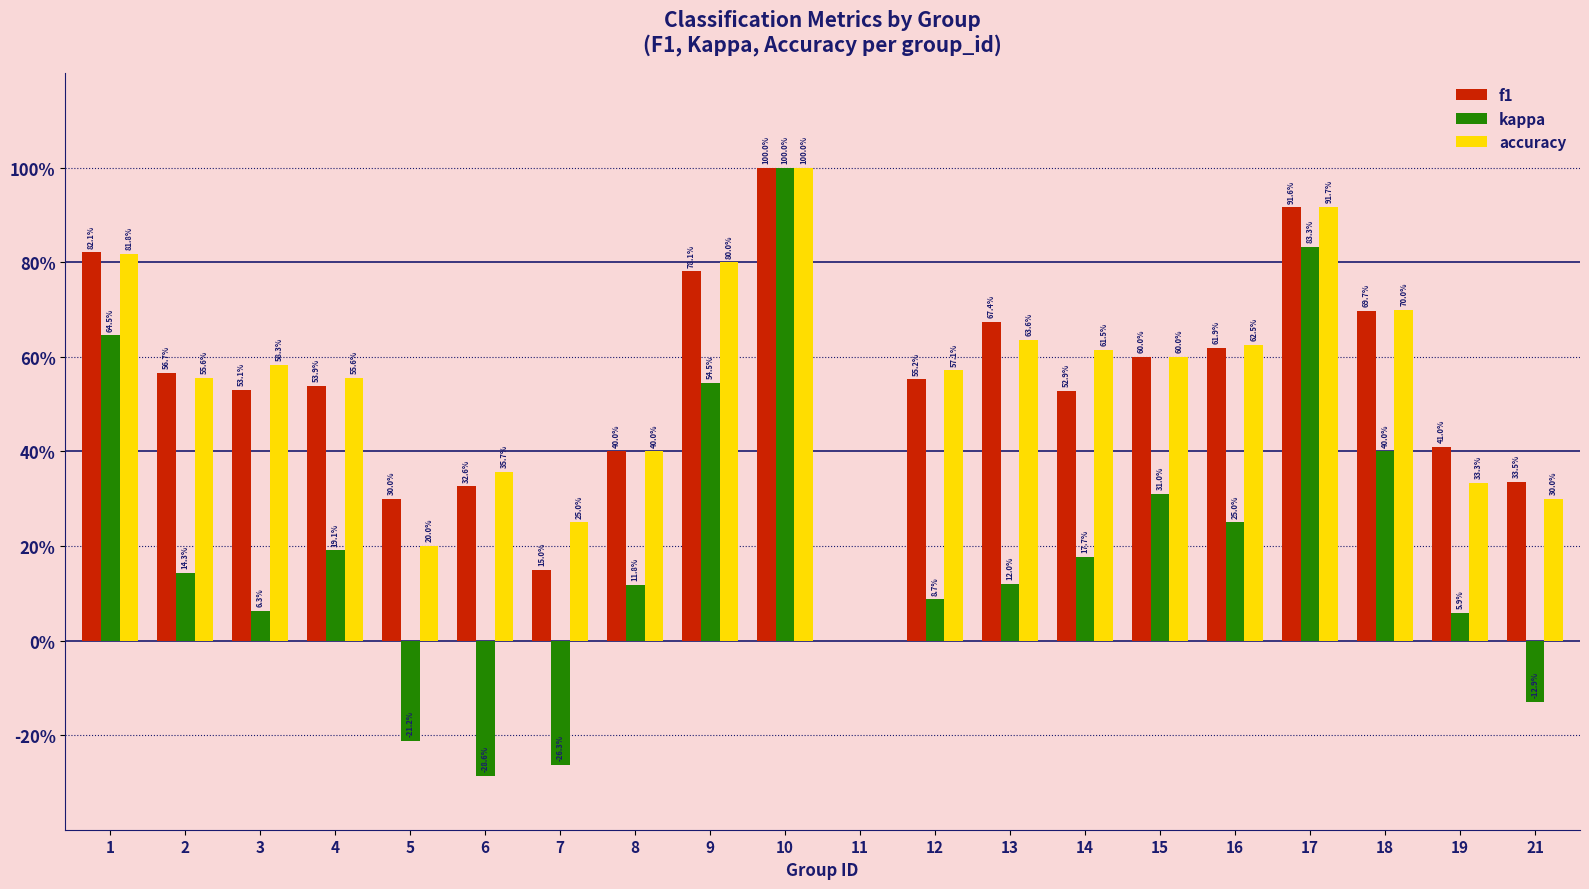

Are the bars grouped side by side (vs. stacked)?

Yes